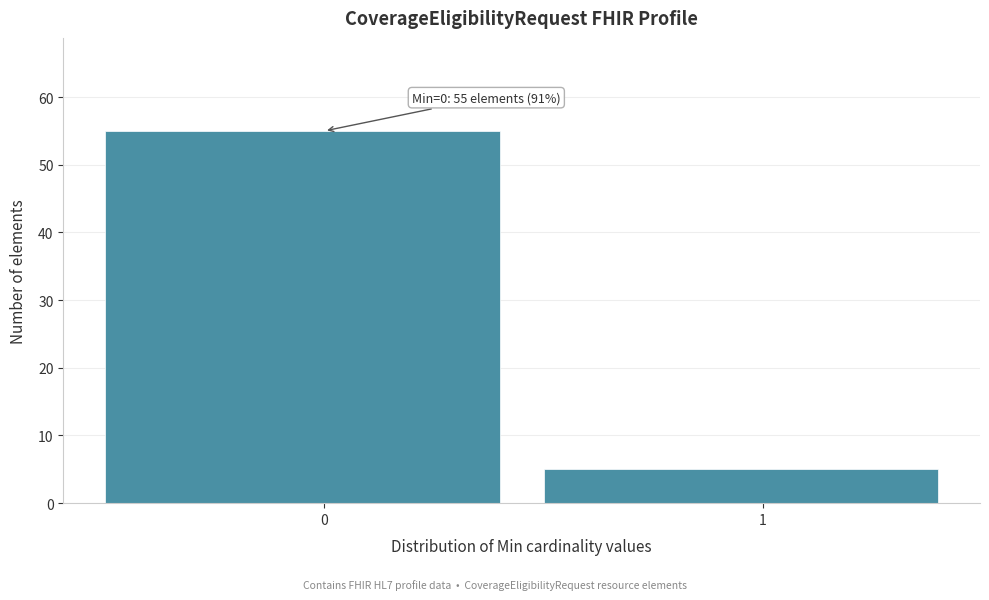

Reading right to left, what are all the values shown in this chart?

5	55